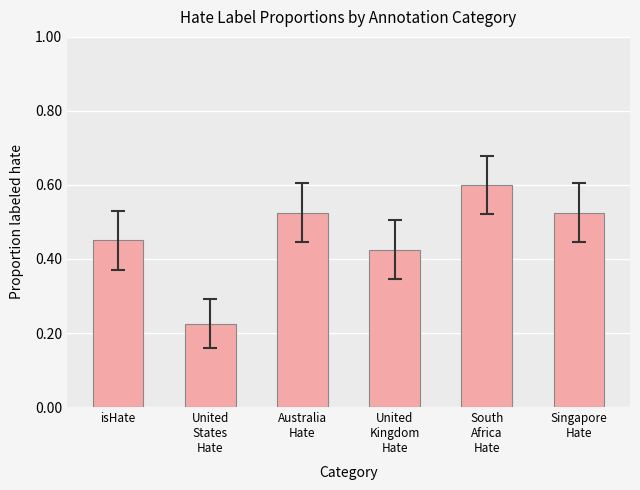

How many distinct data groups are displayed?

1